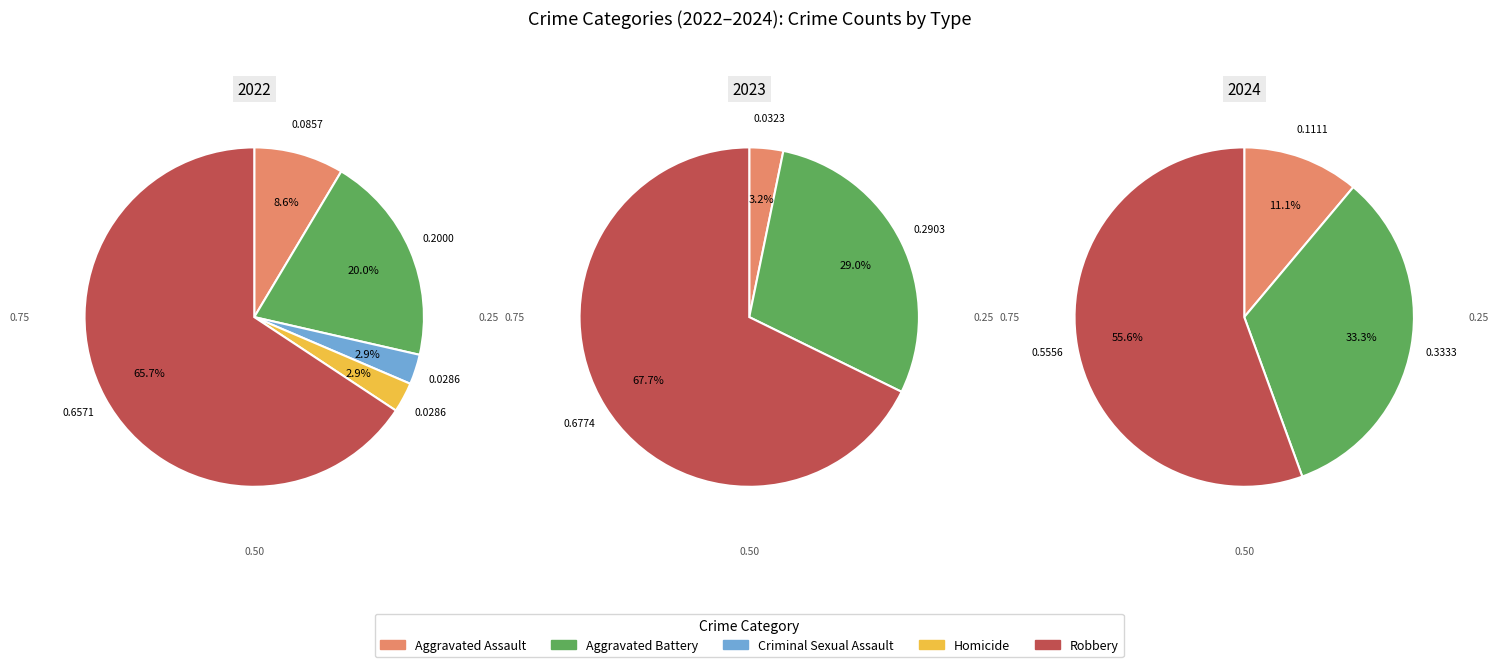

To the nearest percent, what is the difference between the largest and smallest slice percentages?

63%